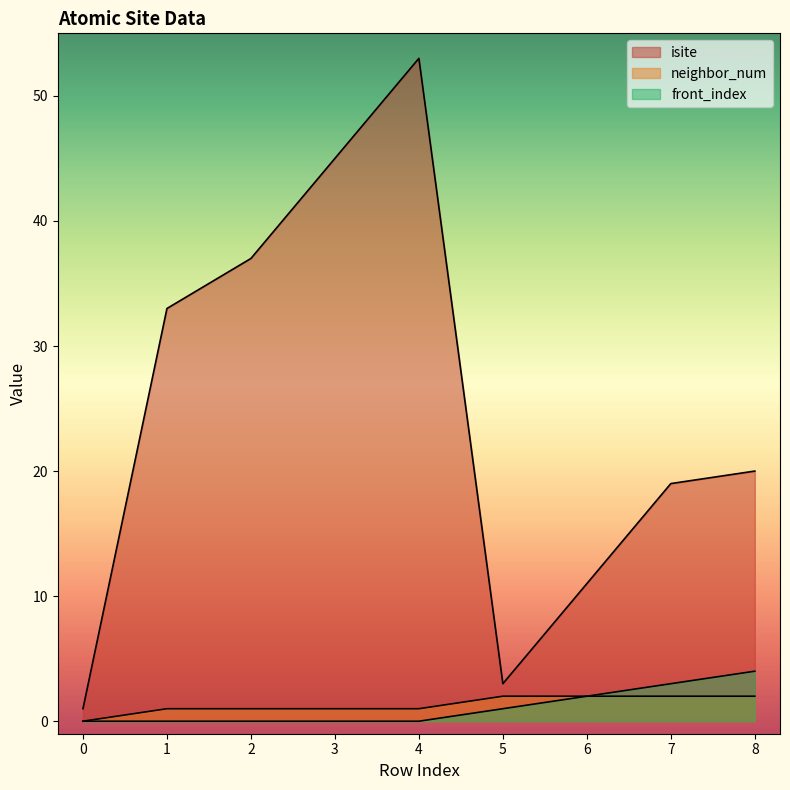

What is the lowest value of the isite series?

1